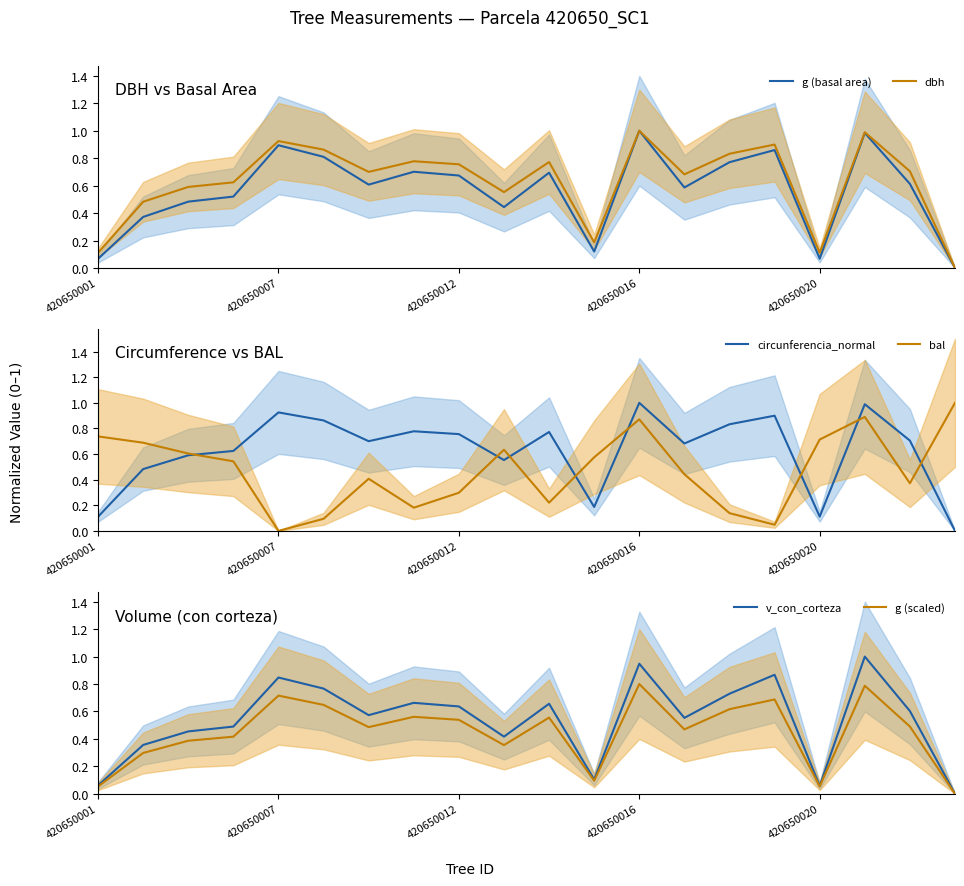

What position from the left is 420650007?

2